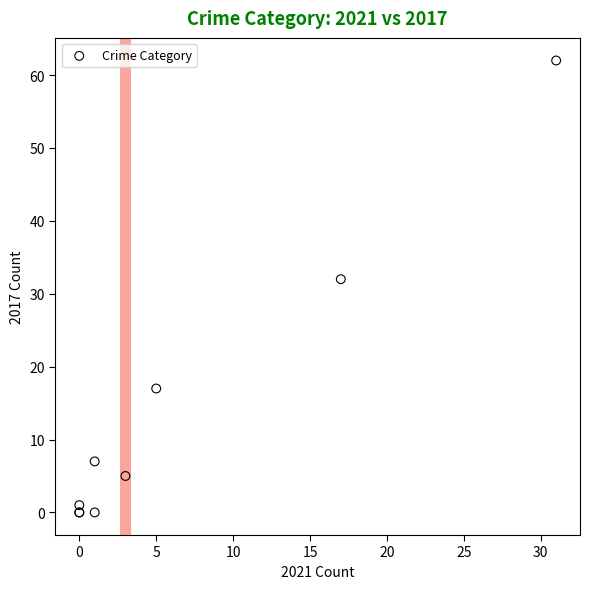

What Y value in the scatter plot is closest to 31?

32